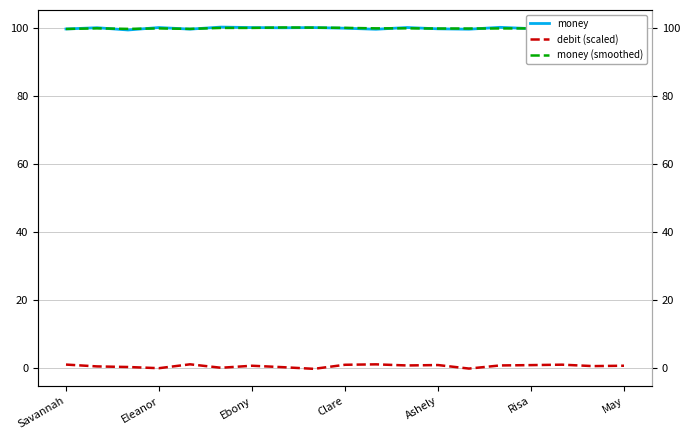

Which series ends up on top after the final intersection of money and money (smoothed)?

money (smoothed)